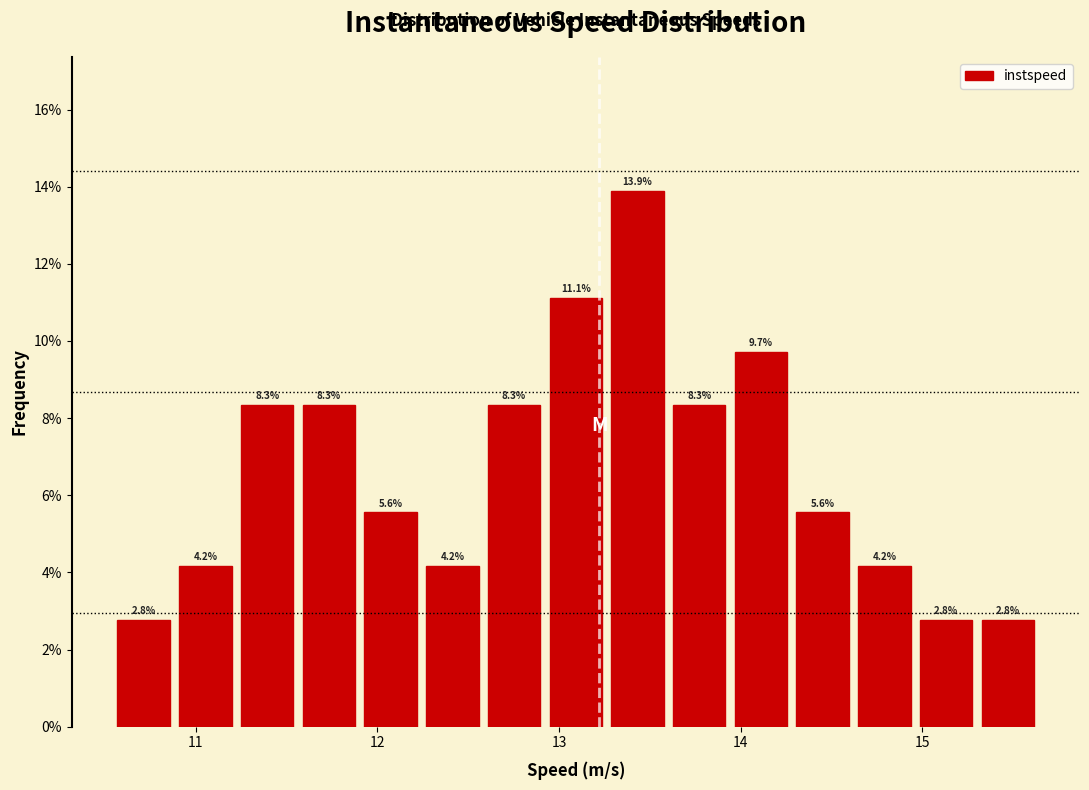

Around what value on the x-axis is the tallest bar? Give the approximate position of its centre, as read against the axis.

13.4